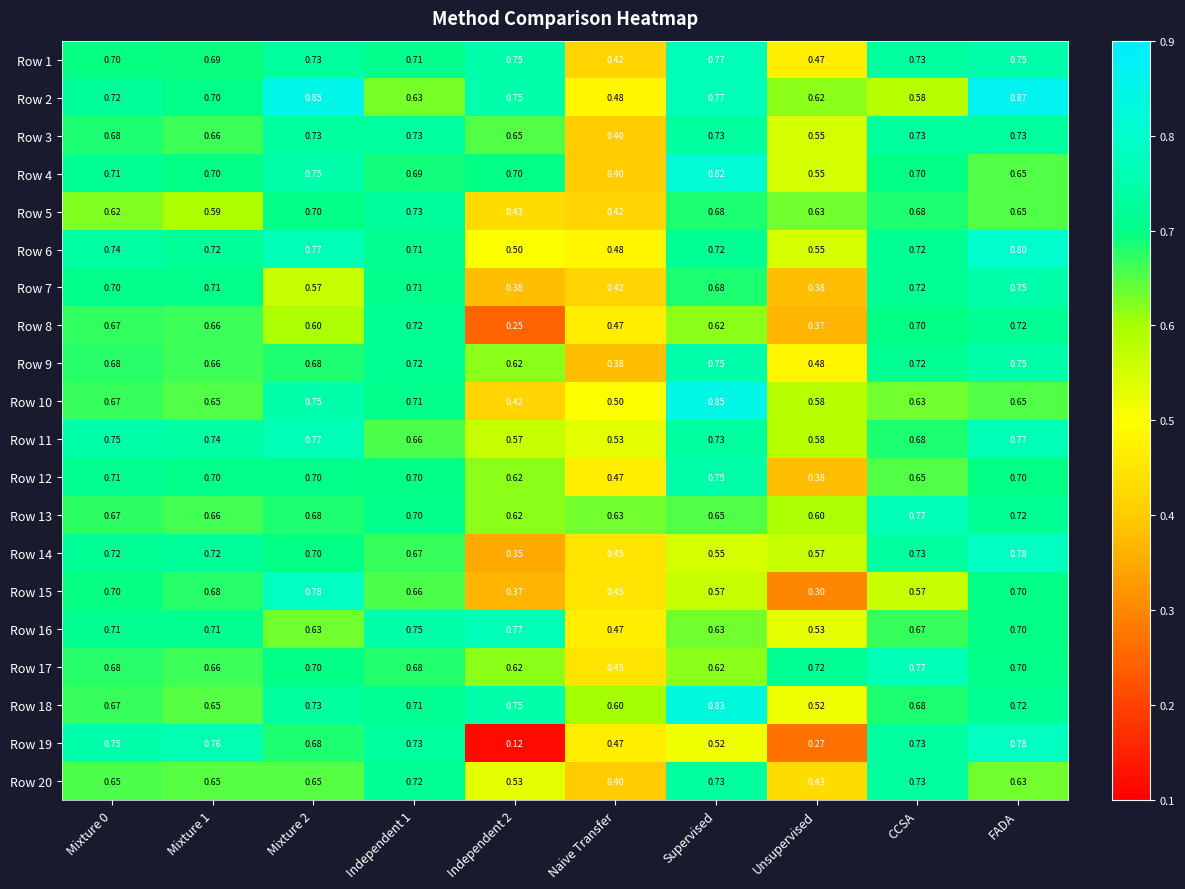

What is the spread (max minus min) of values at Supervised?

0.3